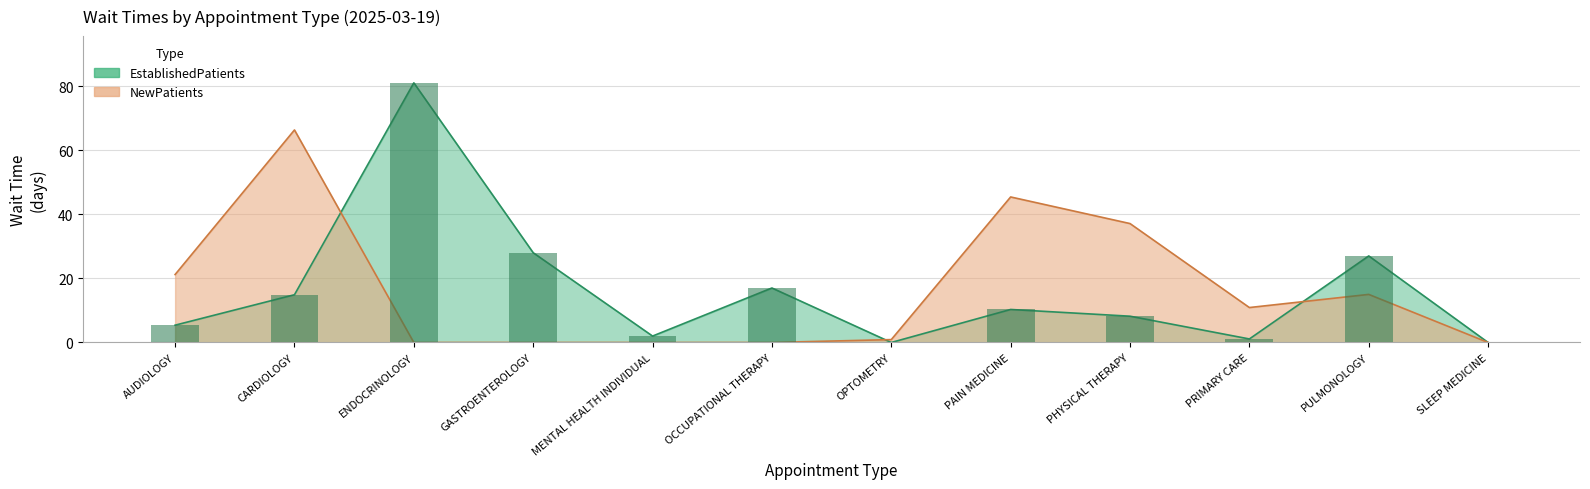

What are all the series names shown in the legend?

EstablishedPatients, NewPatients